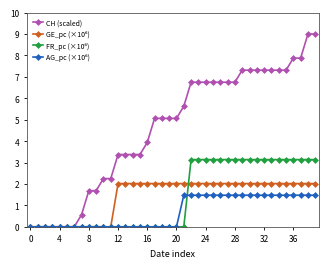

Which series has the widest spread of values?

CH (scaled)